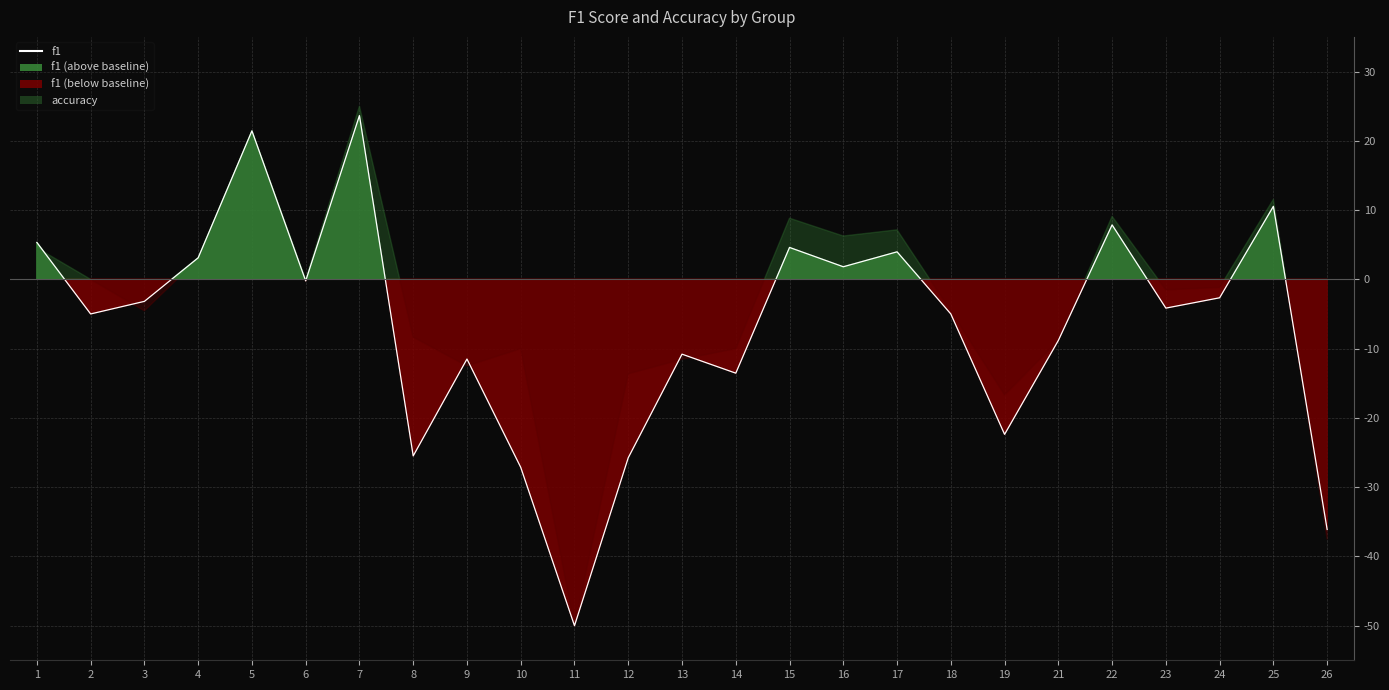

Which category has the lowest value across all series?

11